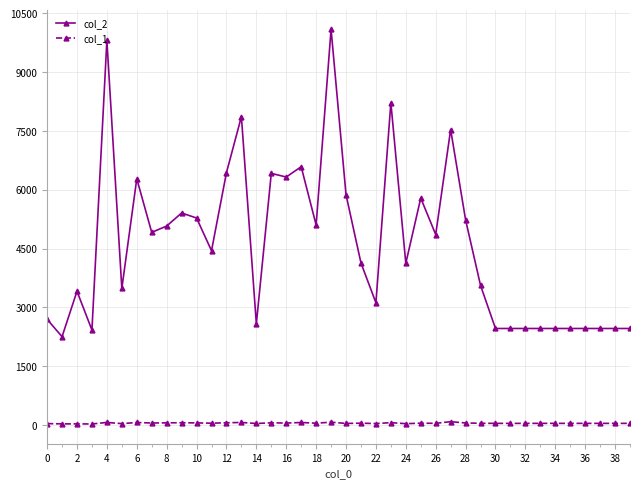

List the series in order of their peak value, highest first.

col_2, col_1